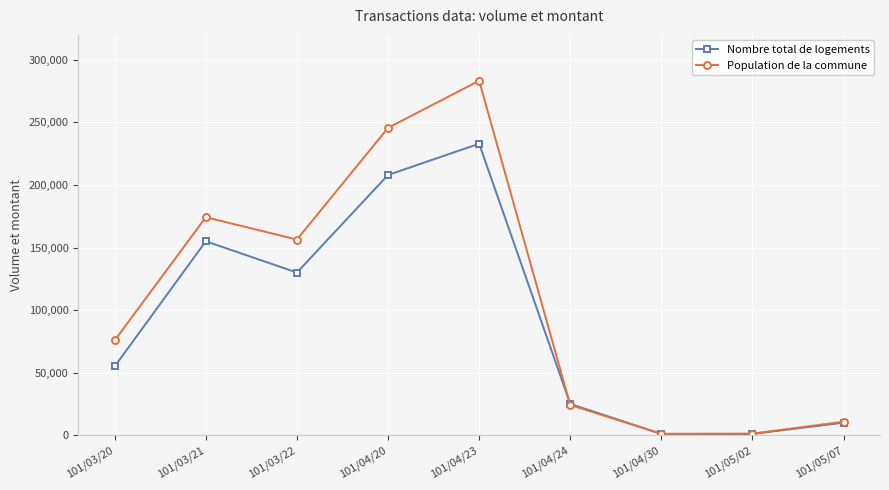

What is the label of the 9th point from the right?

101/03/20